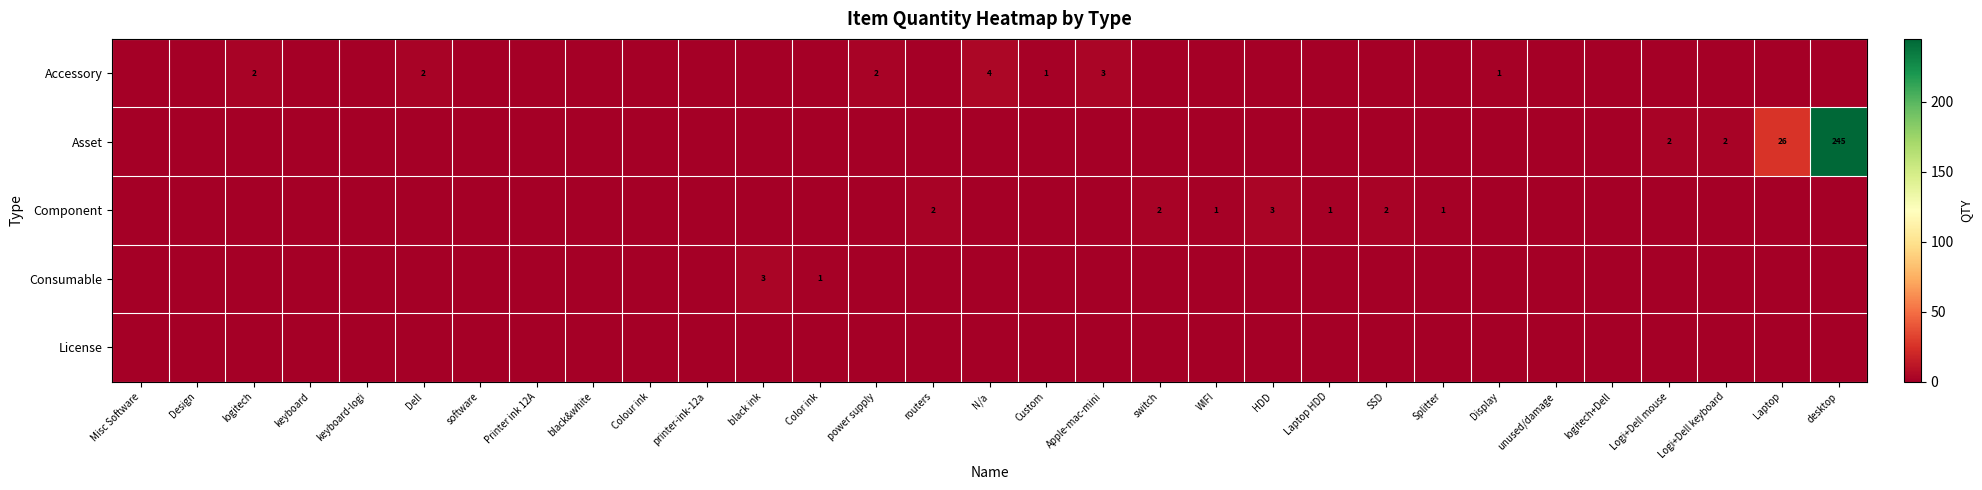

True or false: Asset has a value of 245 at desktop.

True